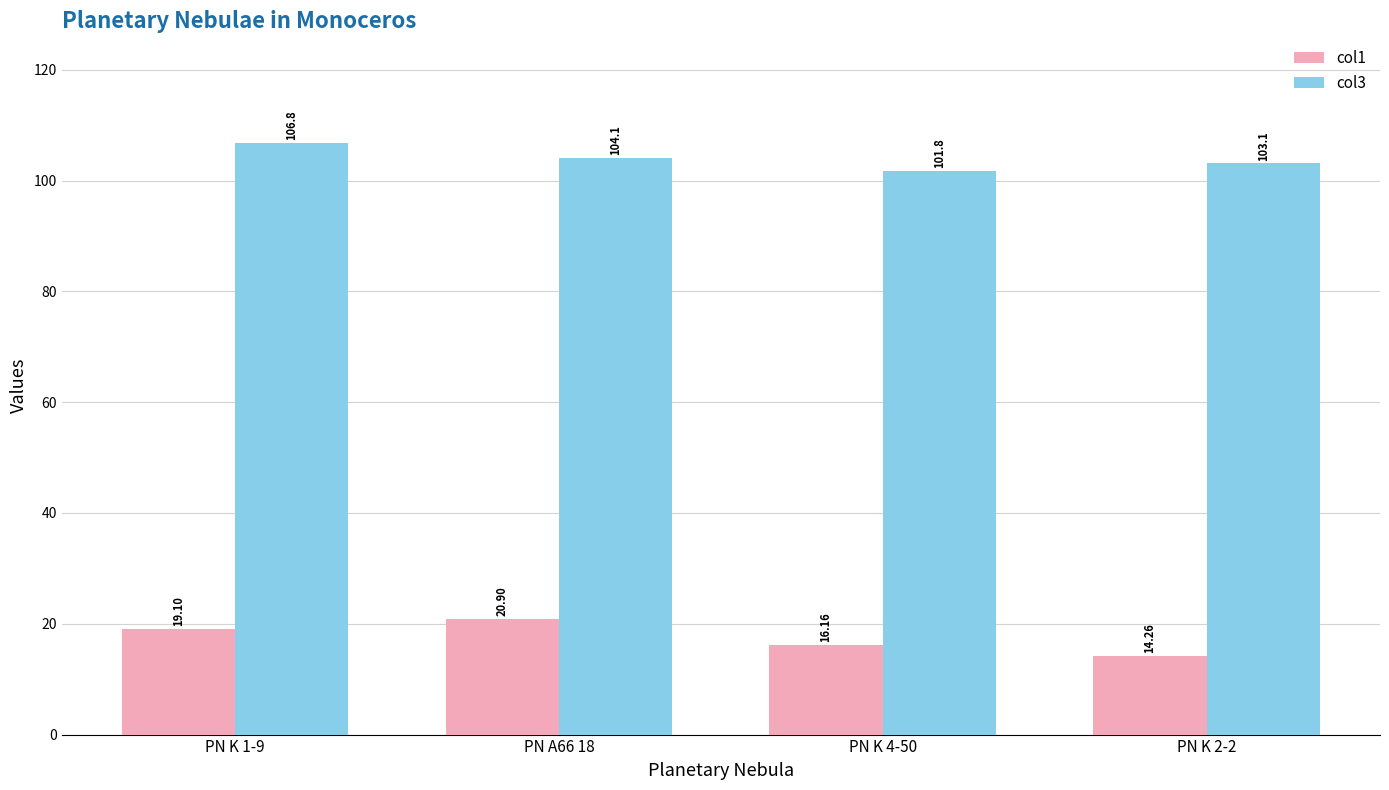

How many values in the col1 series exceed 19?

2